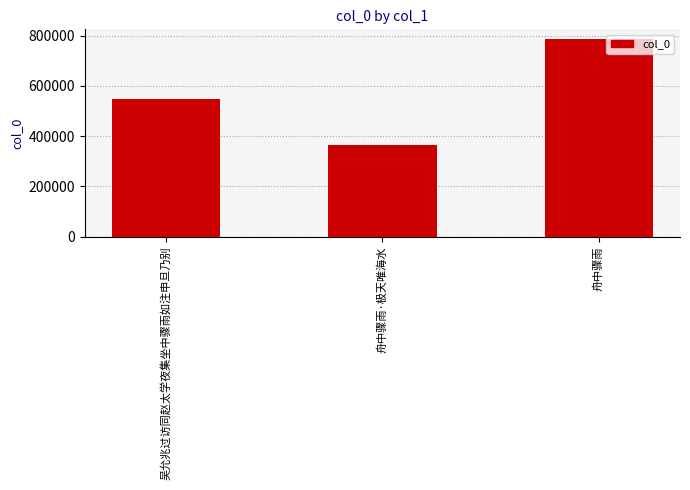

List the labels in order of value, smallest first.

舟中骤雨·极天唯海水, 吴允兆过访同赵太学夜集坐中骤雨如注申旦乃别, 舟中骤雨